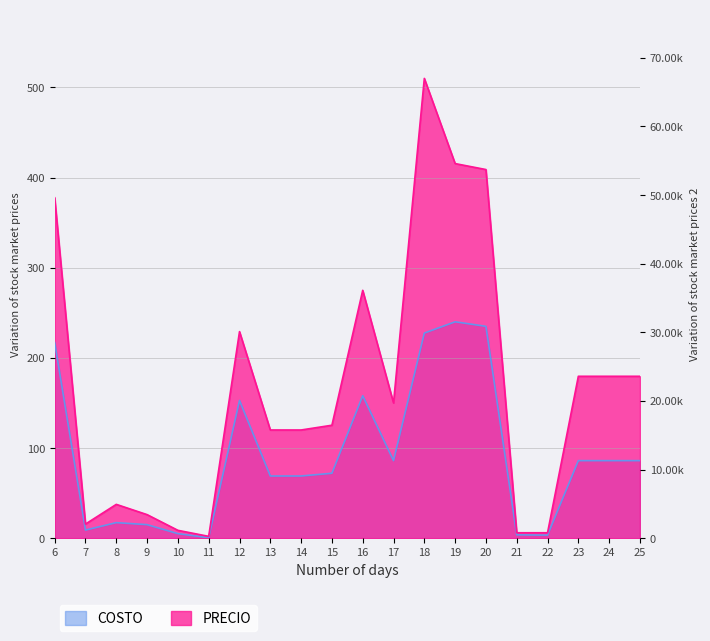

What is the value of the PRECIO point at the 14th from the left?

415.5